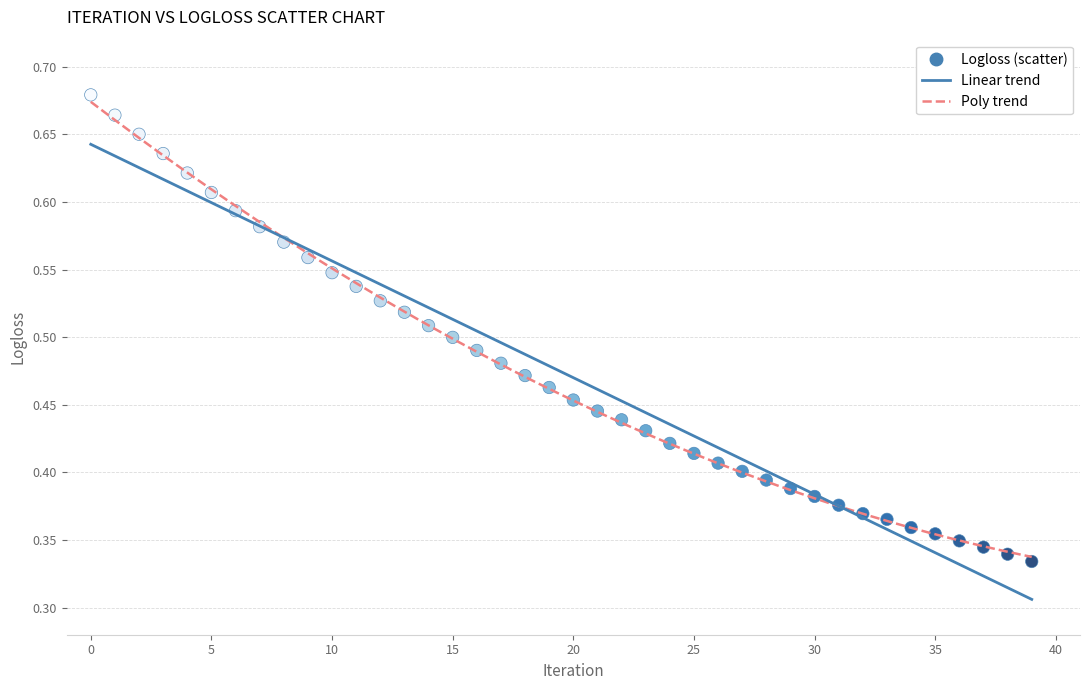

How many points are shown in the scatter plot?

40